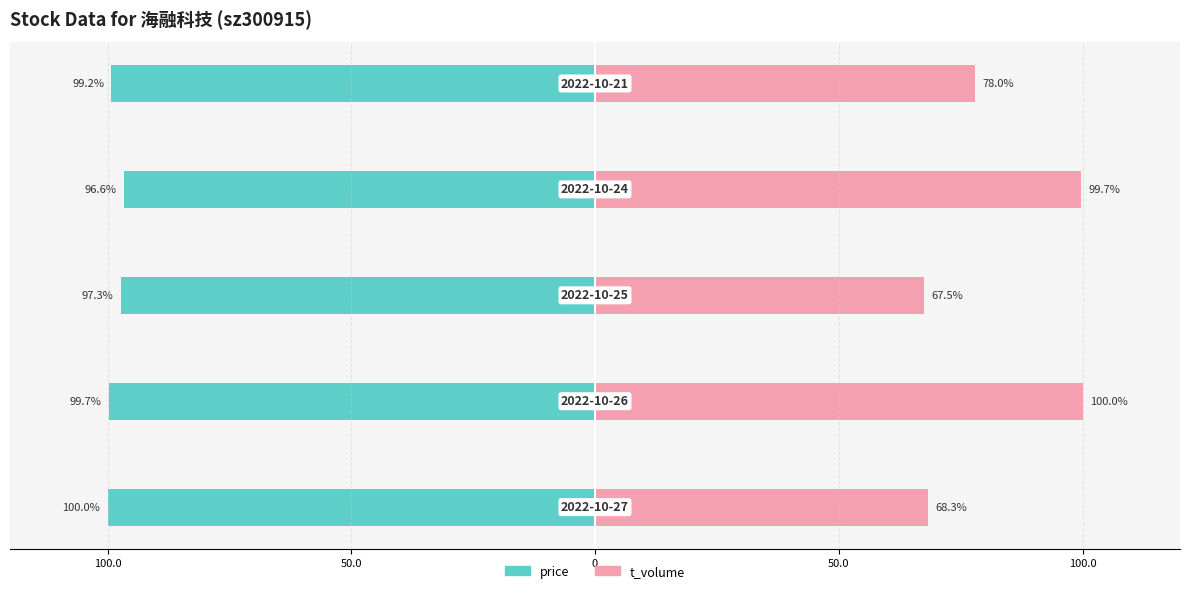

What is the minimum value for t_volume?

67.5